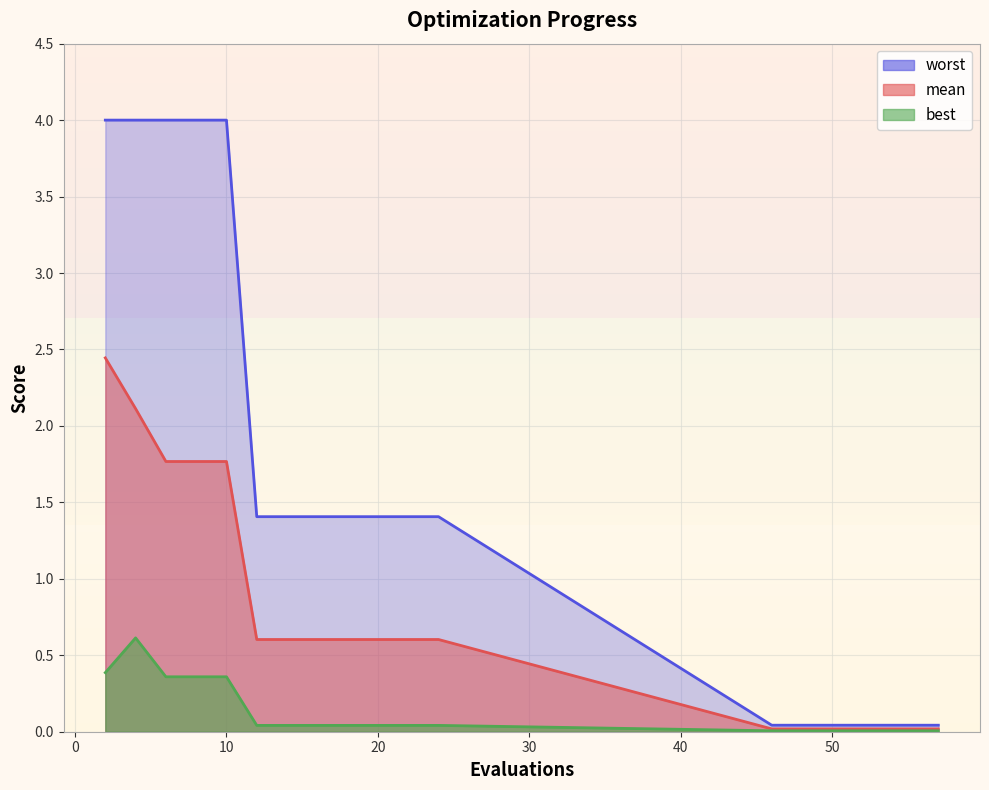

At which category does the chart reach its peak across all series?

2